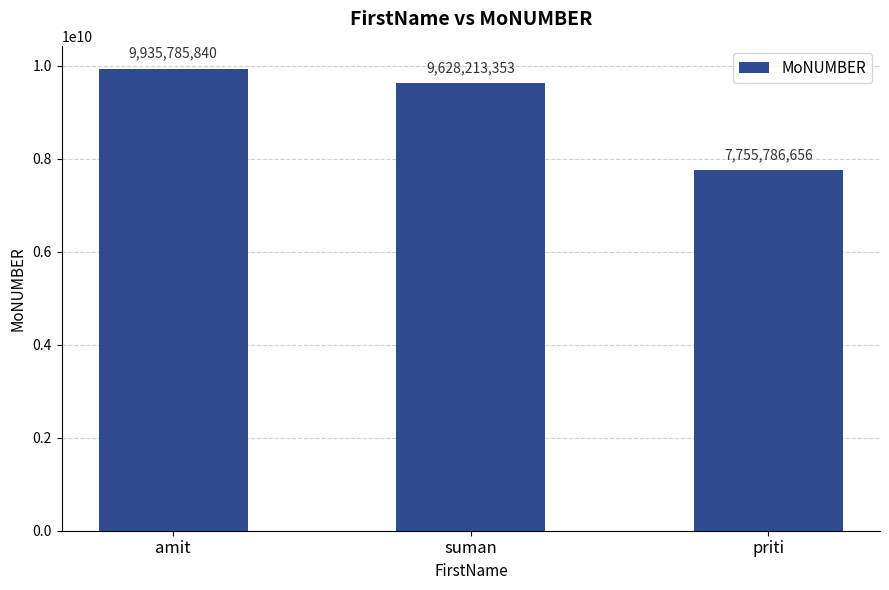

Reading left to right, what are all the values shown in this chart?

amit=9935785840	suman=9628213353	priti=7755786656